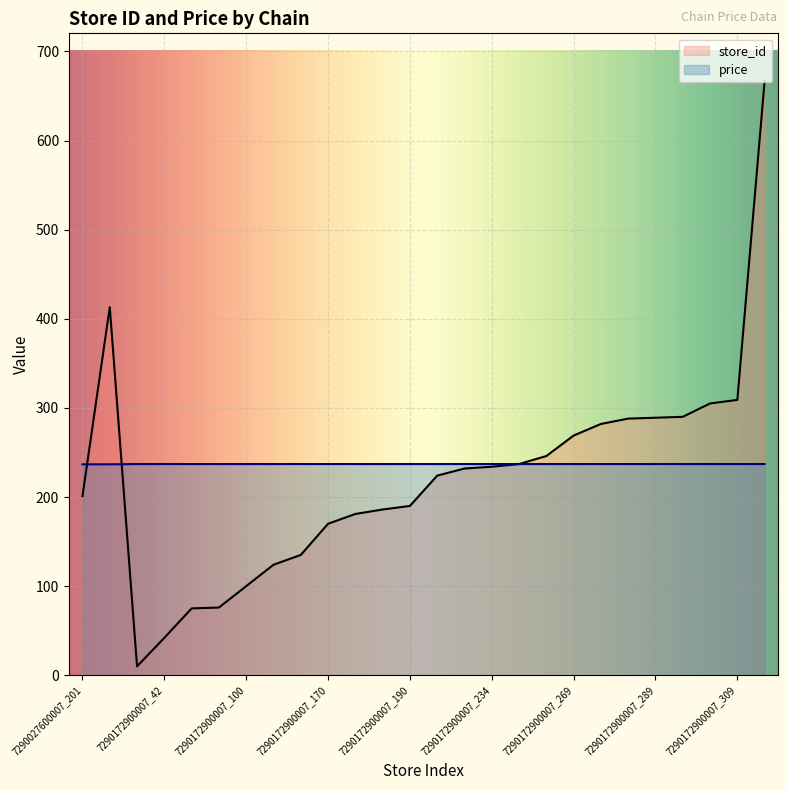

What is the sum of the store_id values at 7290027600007_413 and 7290172900007_288?

701.0